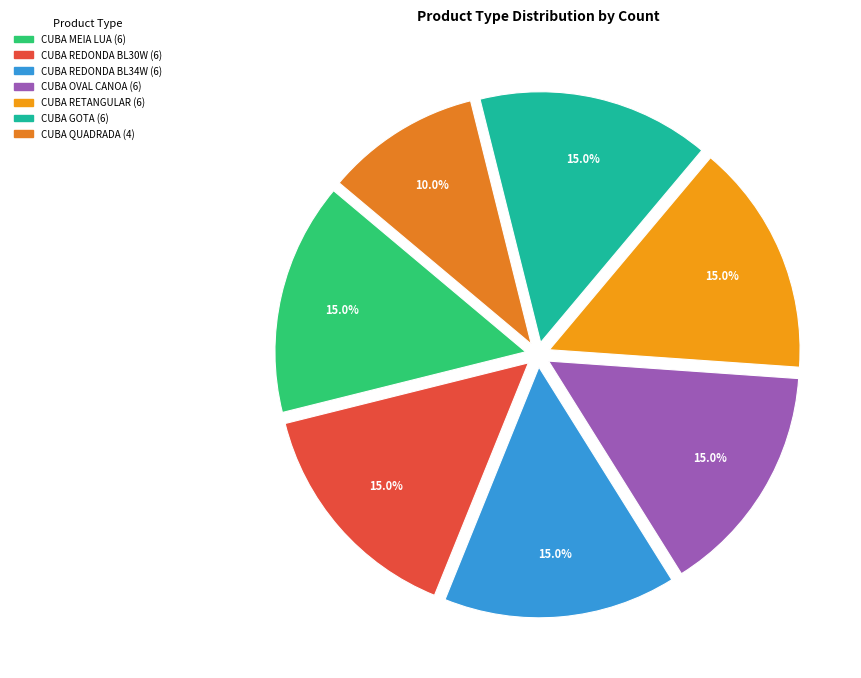

What percentage is the CUBA MEIA LUA slice, to the nearest percent?

15%